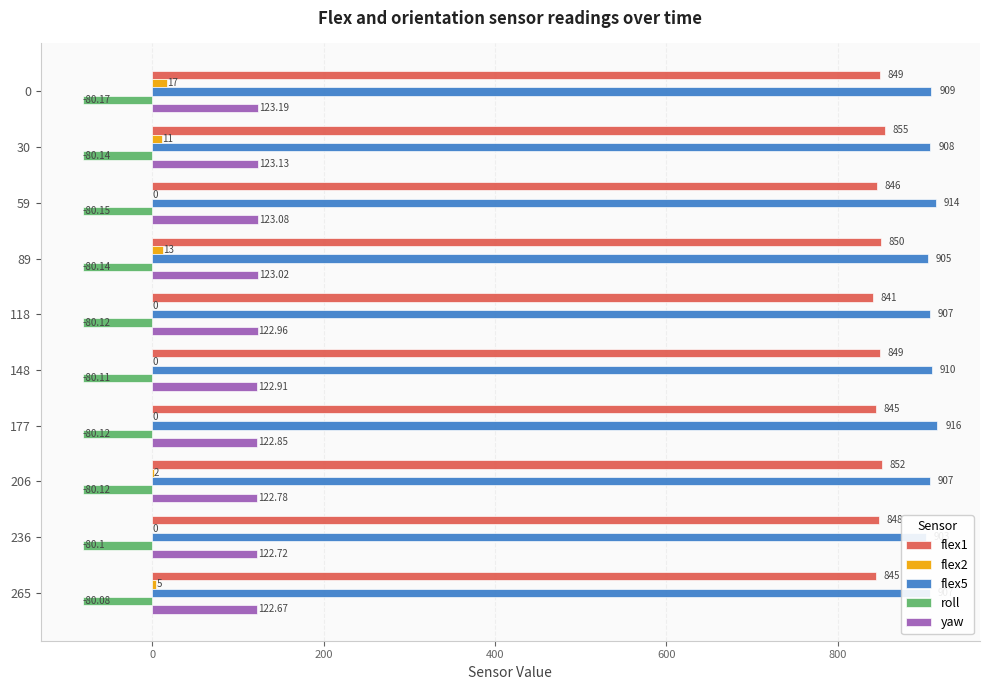

What is the difference between the maximum and second lowest values in the roll series?

0.1